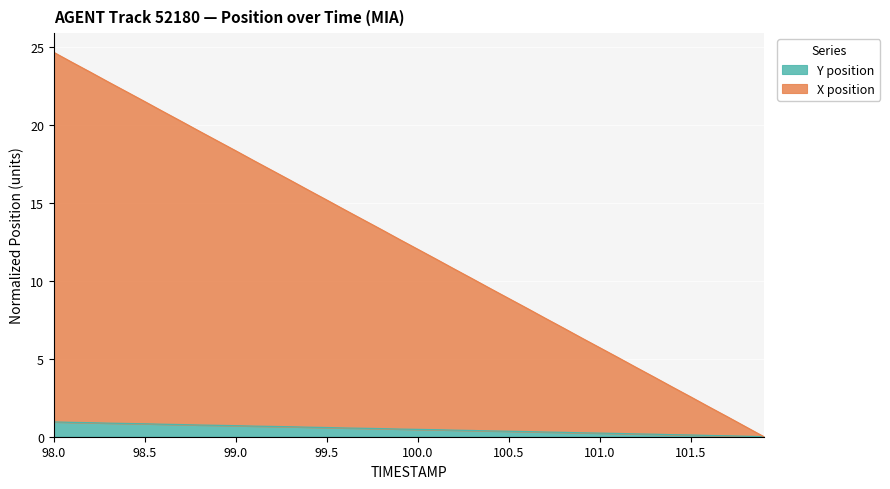

Which series has the largest range (max minus min)?

X position